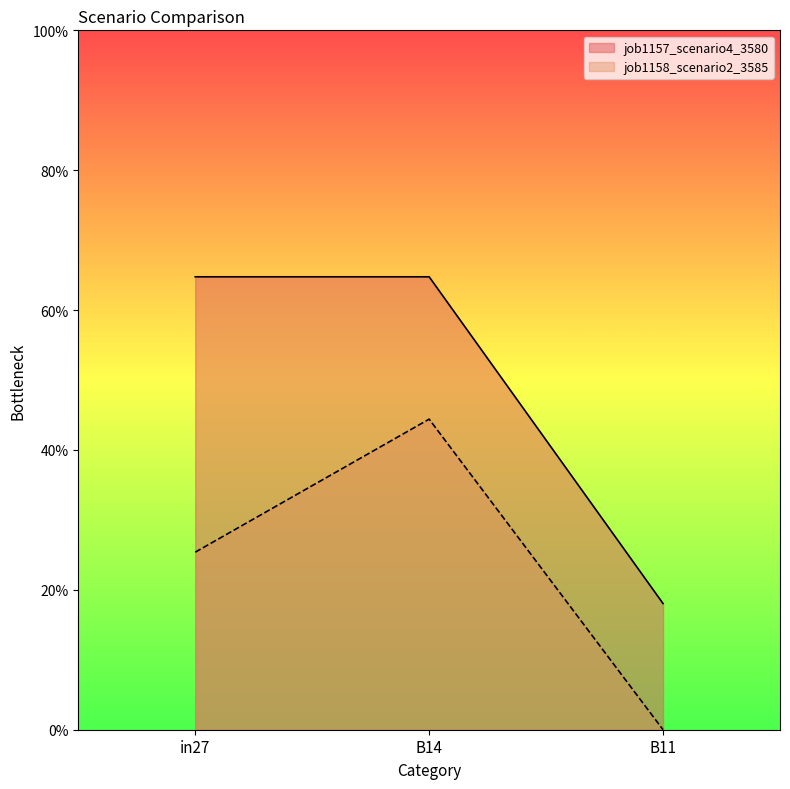

What is the approximate value of job1158_scenario2_3585 at in27?

0.3